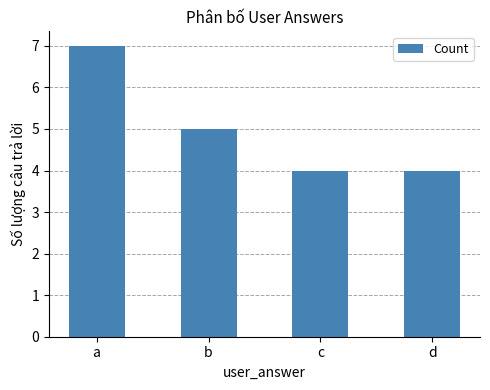

What is the sum of all values?

20